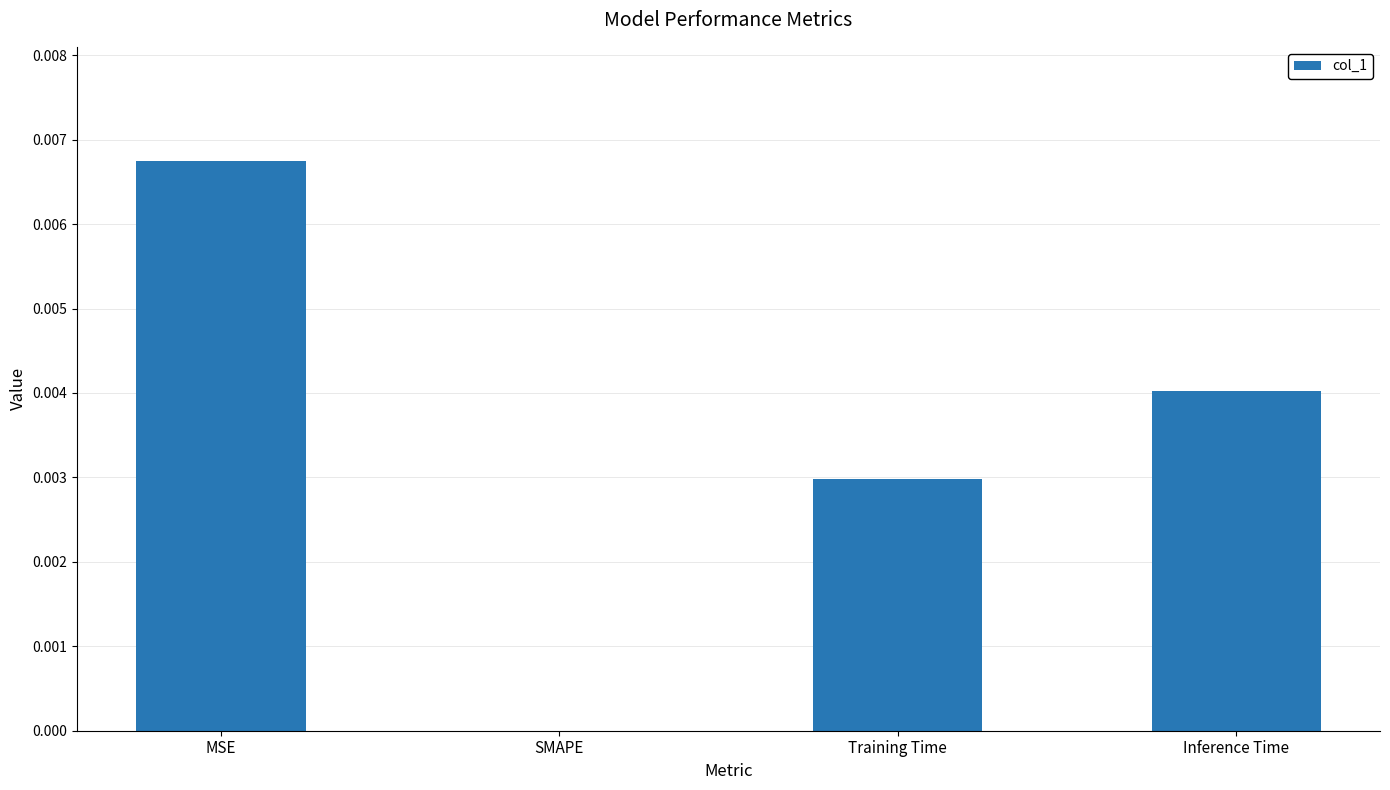

Count the number of data series in this chart.

1